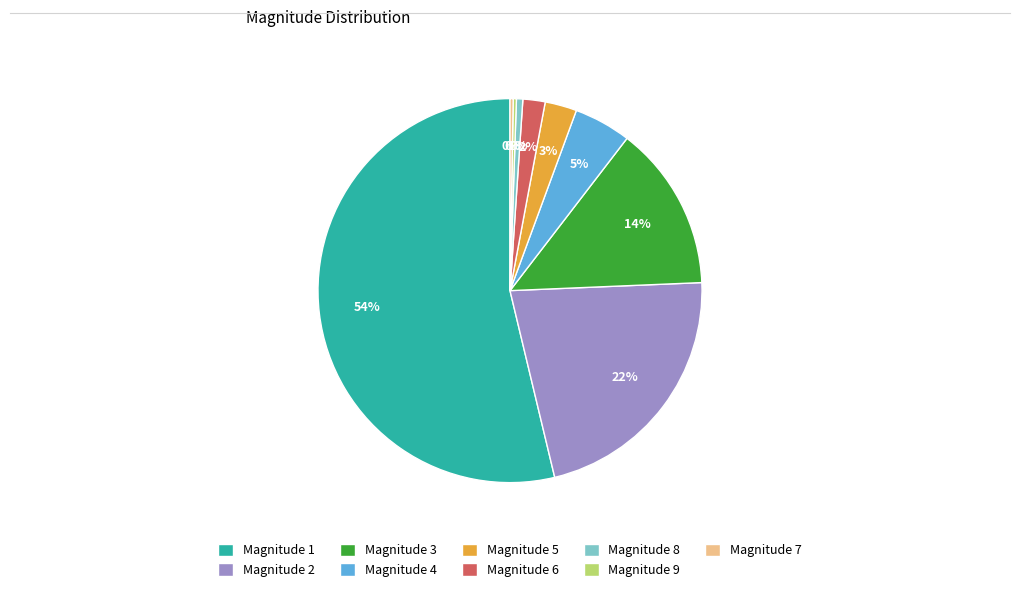

Do Magnitude 5 and Magnitude 4 together represent more than half of the pie?

No